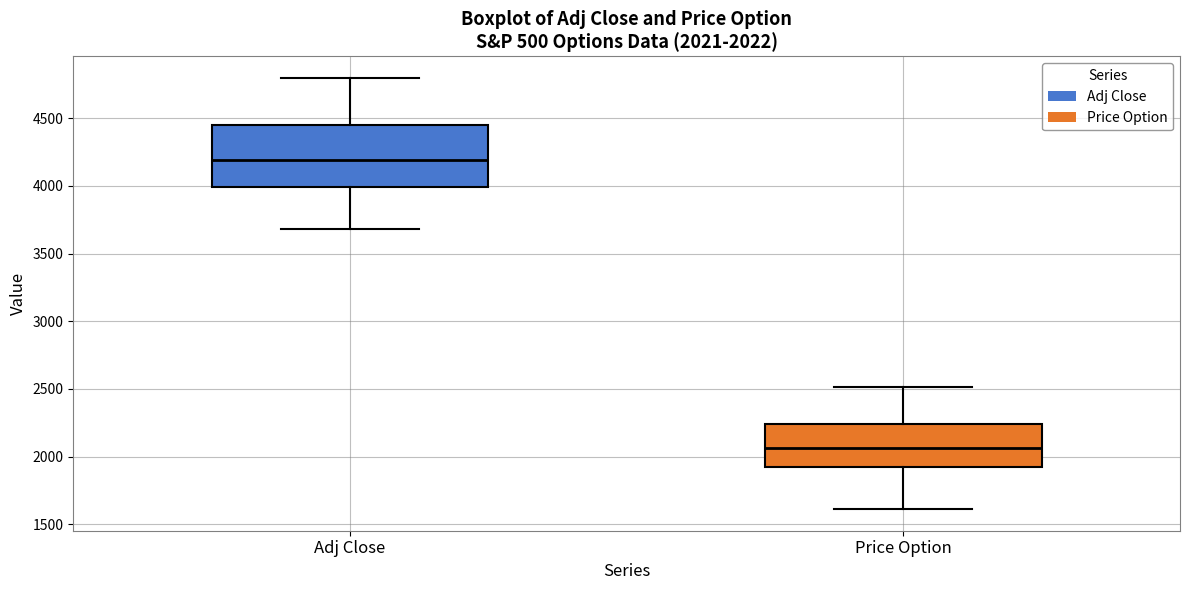

Comparing the boxes themselves (not the whiskers), which one is the tallest?

Adj Close